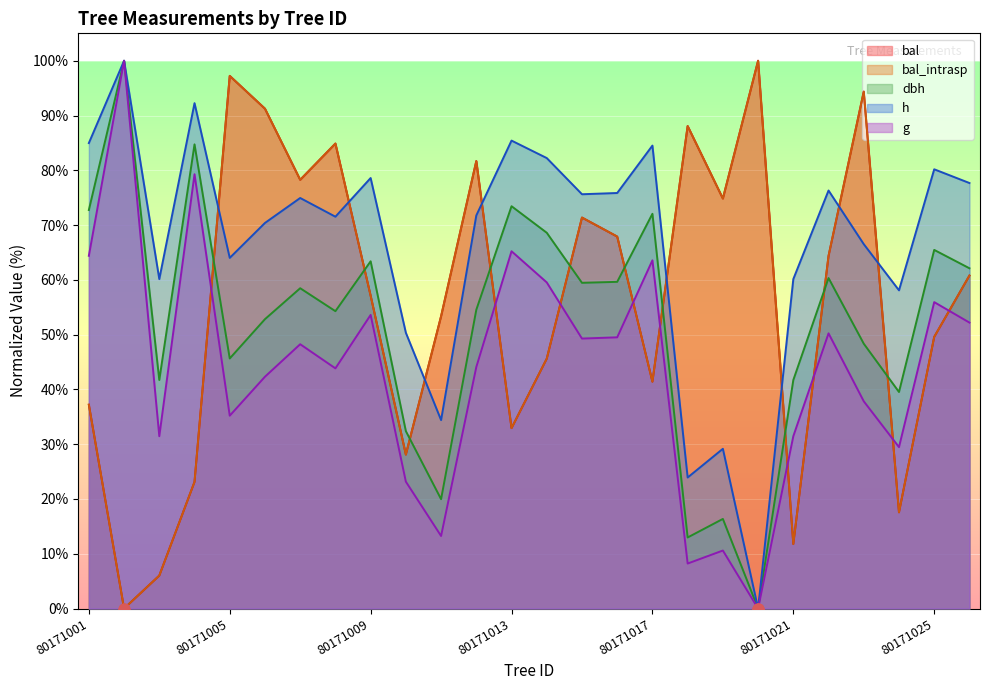

Is the value of bal_intrasp at 80171015 greater than the value of h at 80171013?

No